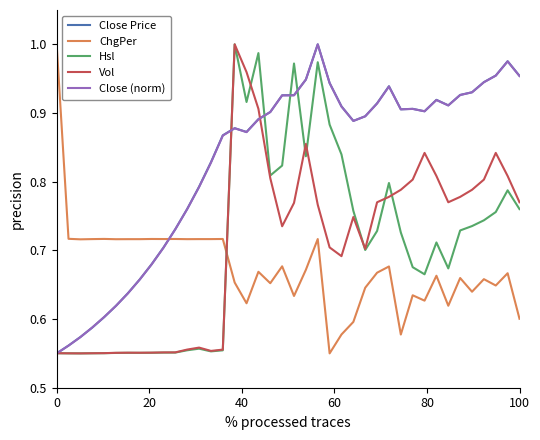

Does the chart display data point markers on the line(s)?

No